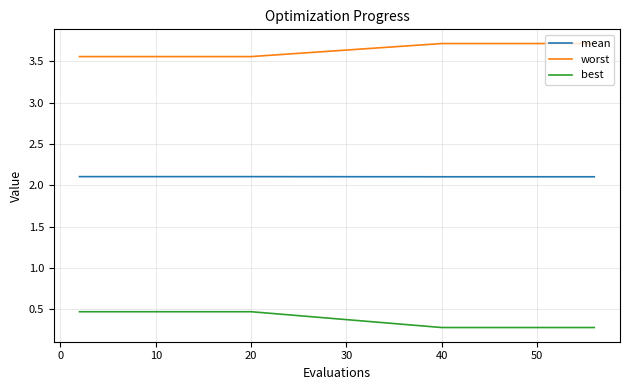

What is the difference between the second highest and minimum values in the best series?

0.2